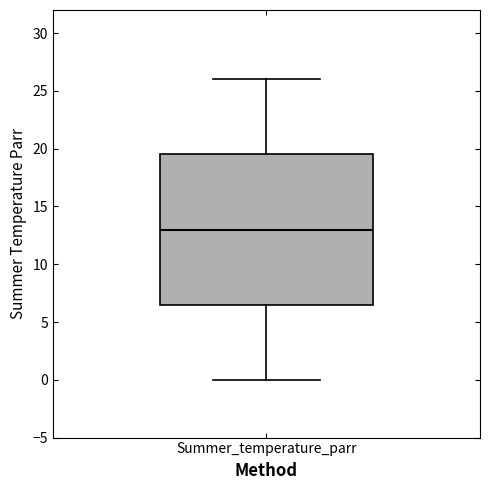

Read this box plot against the y-axis: the position of the median line, the range covered by the box, and the ends of both whiskers. The values are not printed on the chart, so give them approximately, as read against the axis.

median 13.0, box 6.5 to 19.5, whiskers 0.0 to 26.0